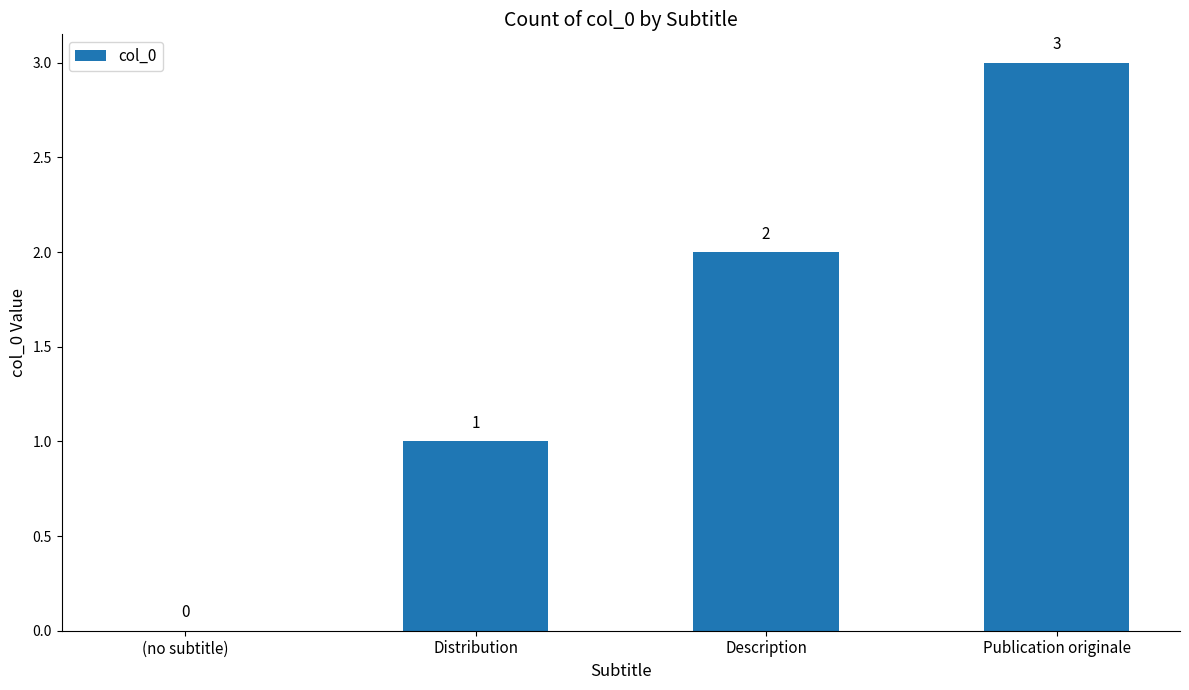

What is the change in value from (no subtitle) to Description?

+2